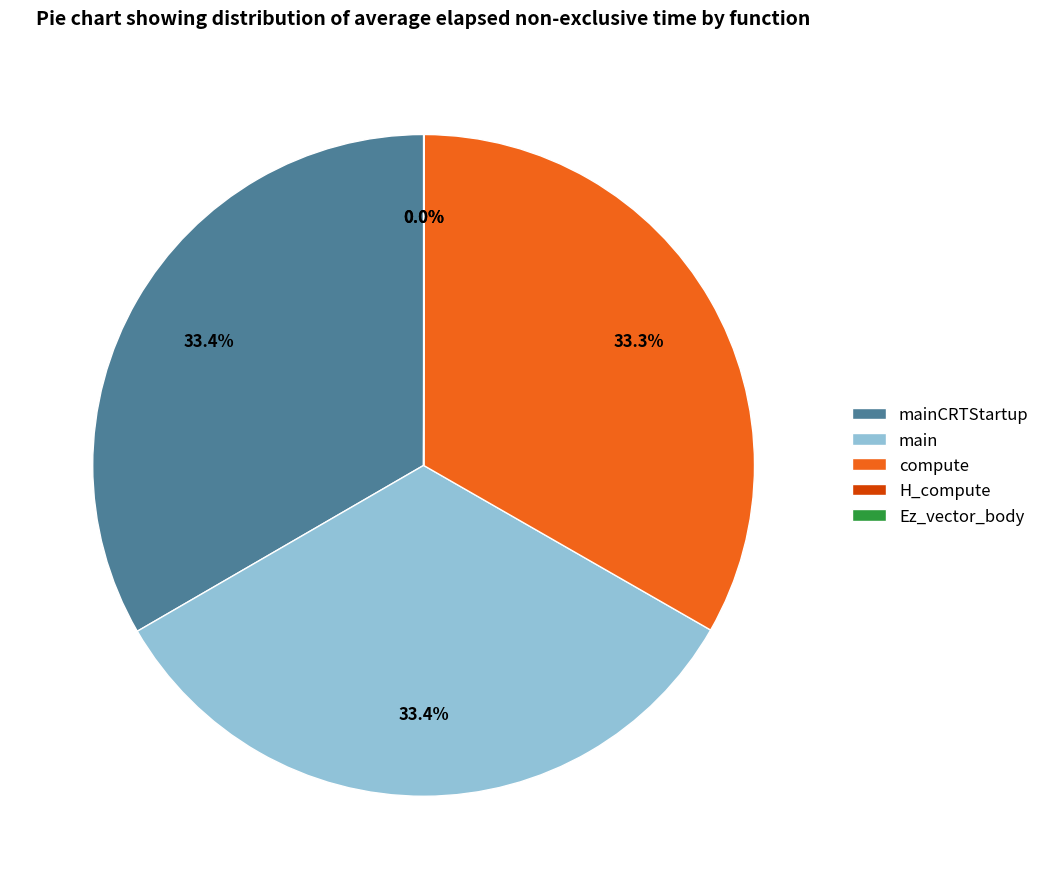

Does mainCRTStartup account for over 50% of the chart?

No